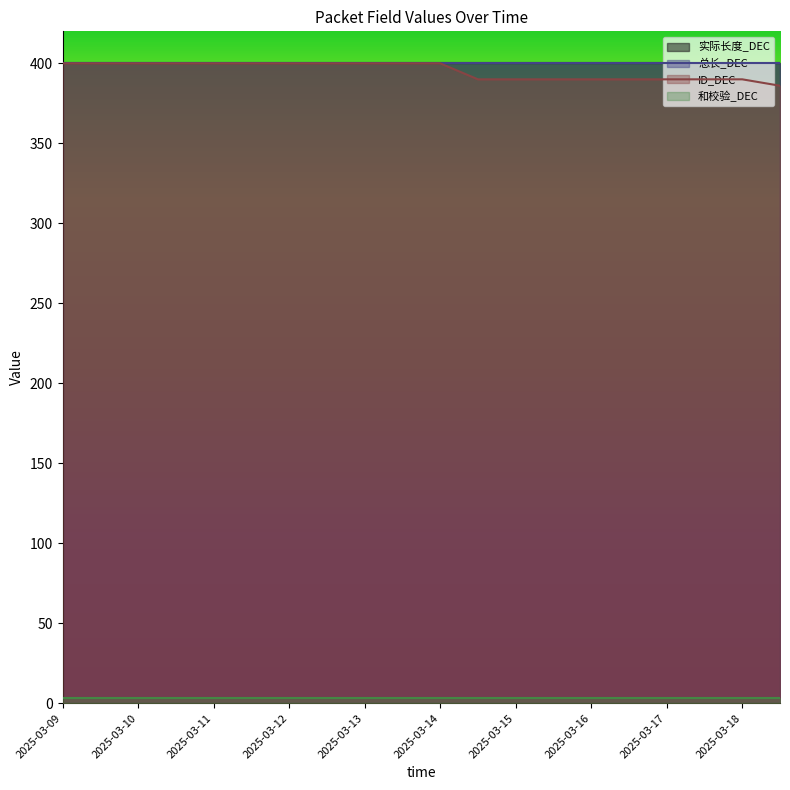

True or false: 总长_DEC and 实际长度_DEC intersect in this chart.

False